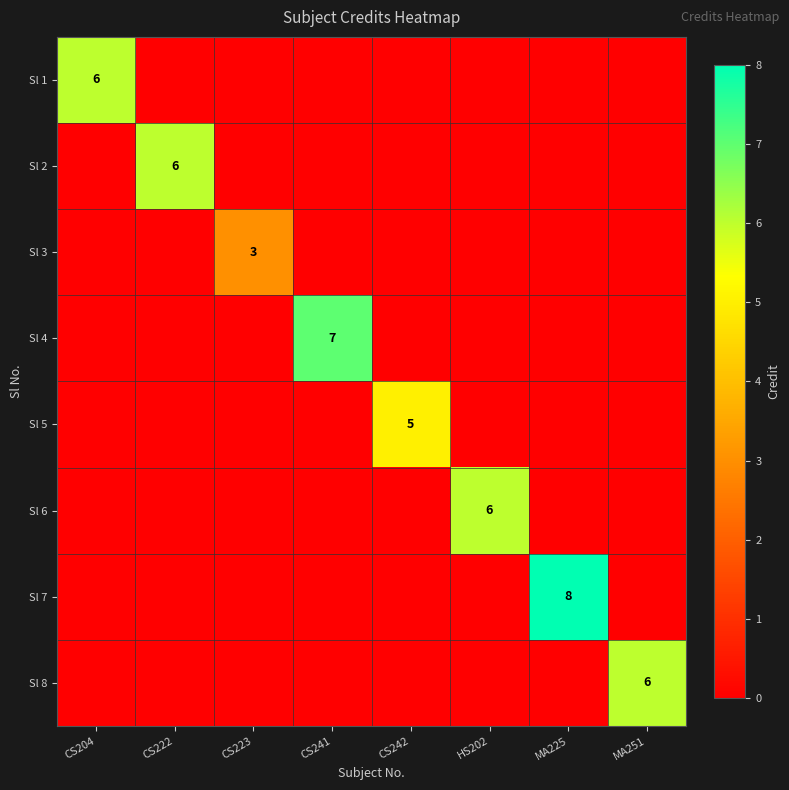

At which label does Sl 7 reach its minimum?

CS204